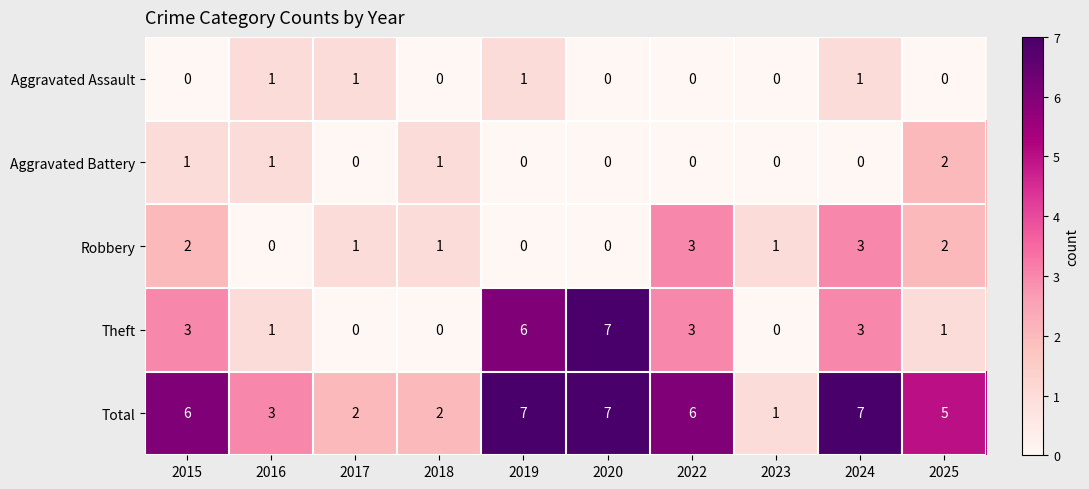

What is the sum of the Robbery values at 2024 and 2019?

3